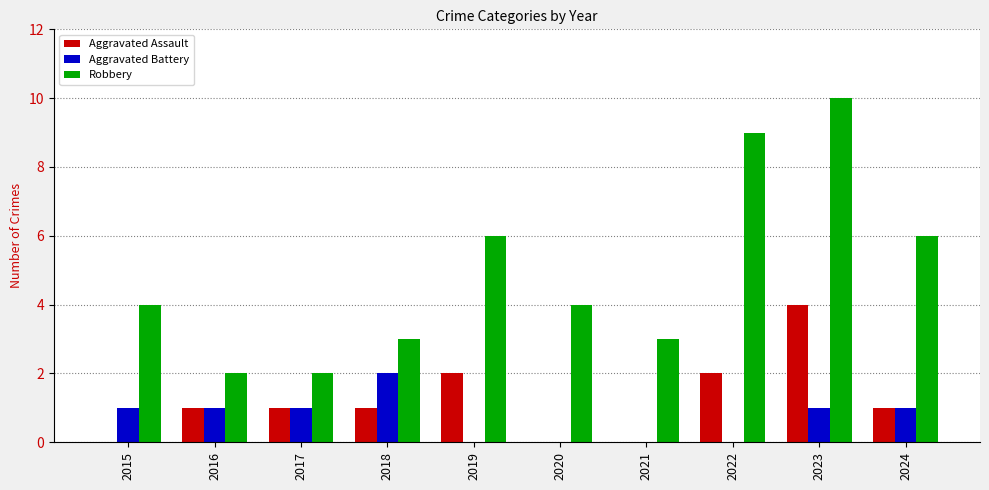

True or false: Robbery has a value of 10 at 2023.

True